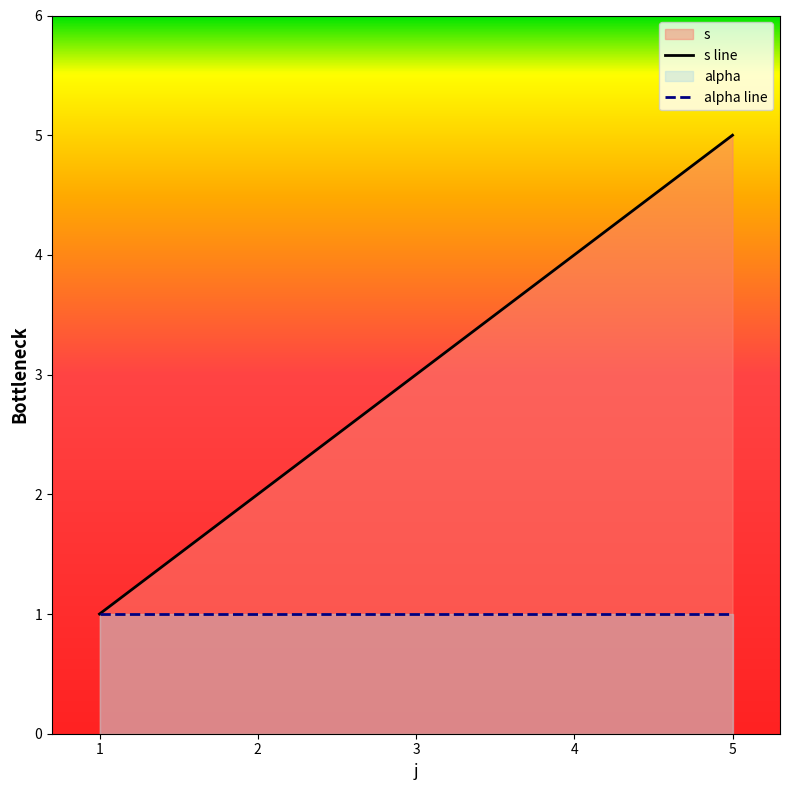

What is the value of the 5th point from the left?

5